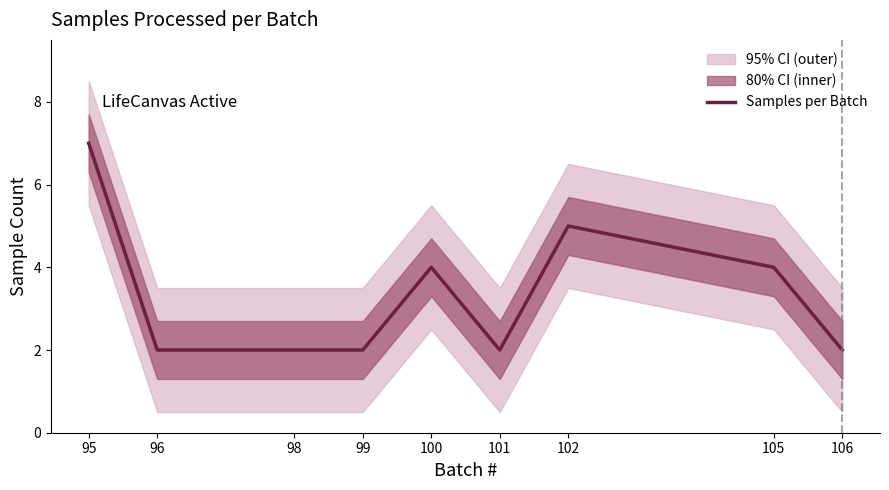

What is the minimum value shown in the chart?

2